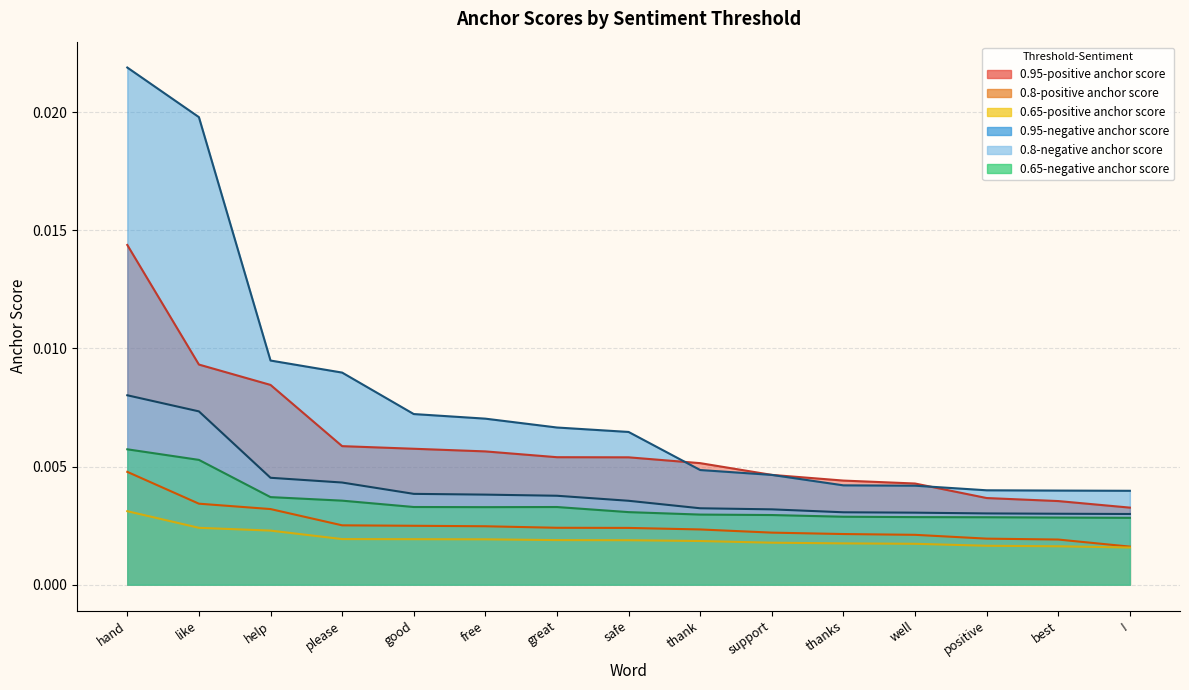

Which category has the highest value in the 0.8-negative anchor score series?

hand